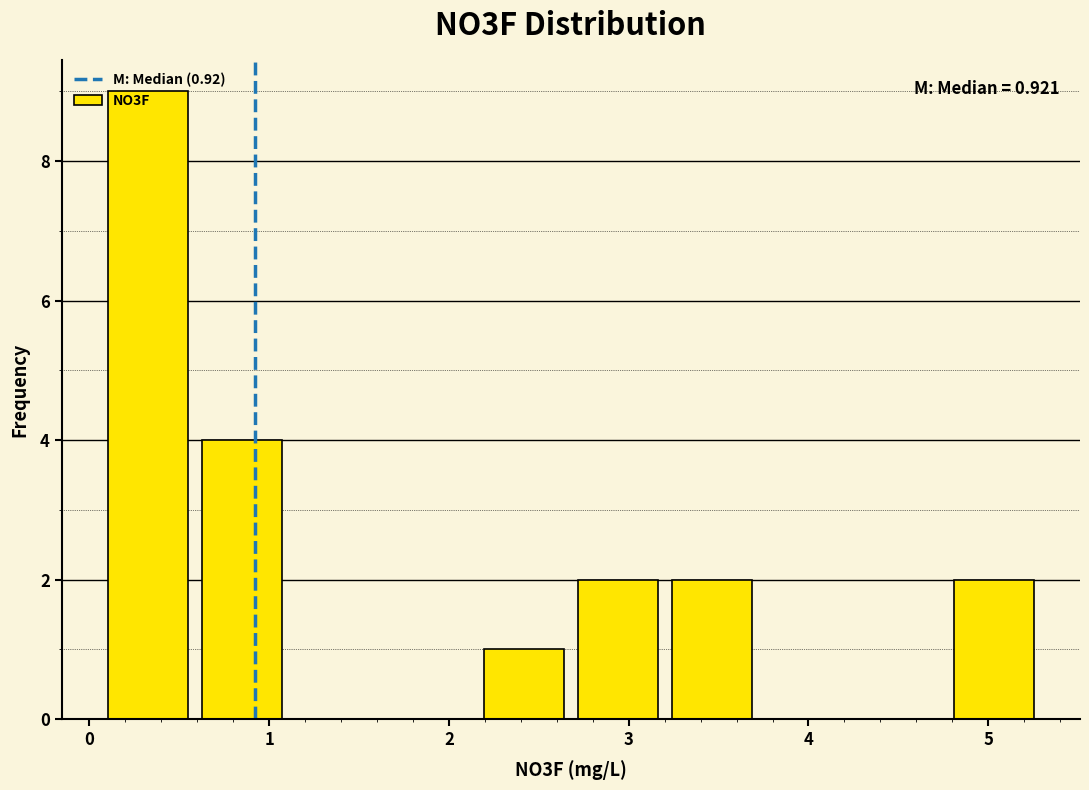

Over which range of the x-axis is the bar tallest?

0.1 to 0.6